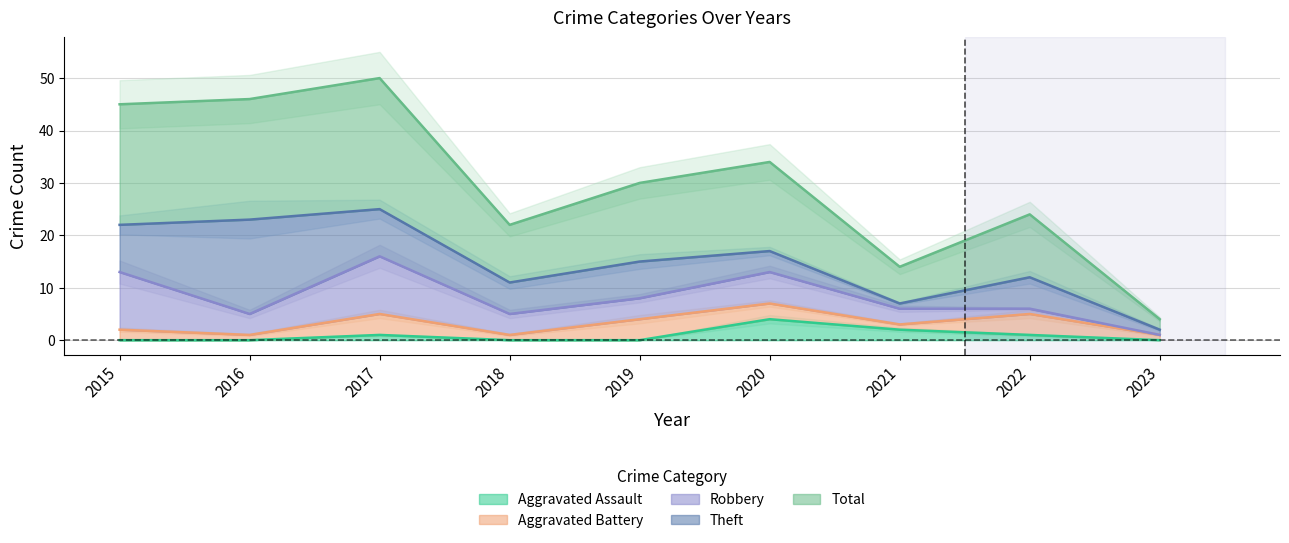

What are all the series names shown in the legend?

Aggravated Assault, Aggravated Battery, Robbery, Theft, Total